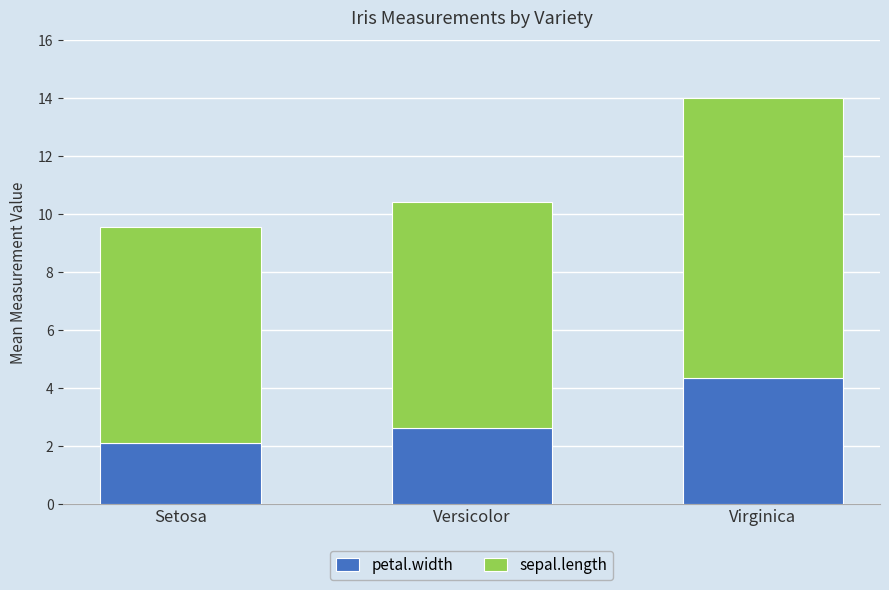

Rank the categories by petal.width value from lowest to highest.

Setosa, Versicolor, Virginica